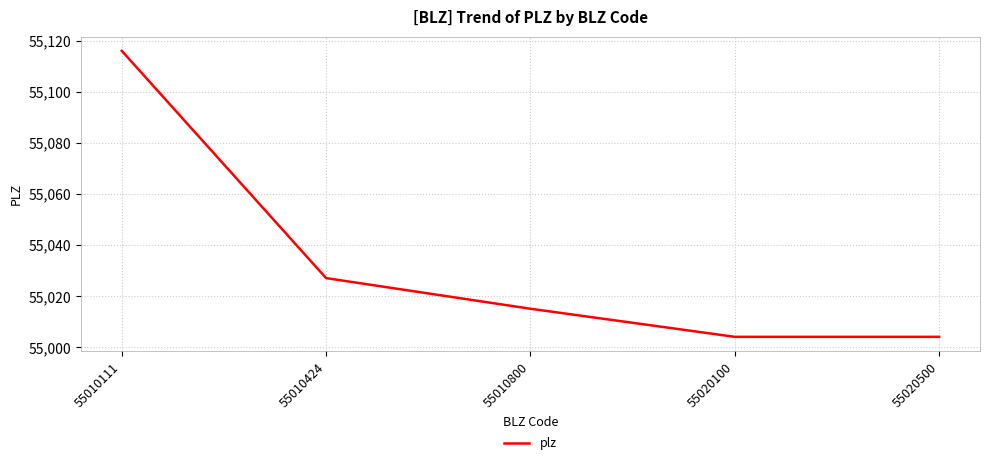

What is the sum of all values?

275166